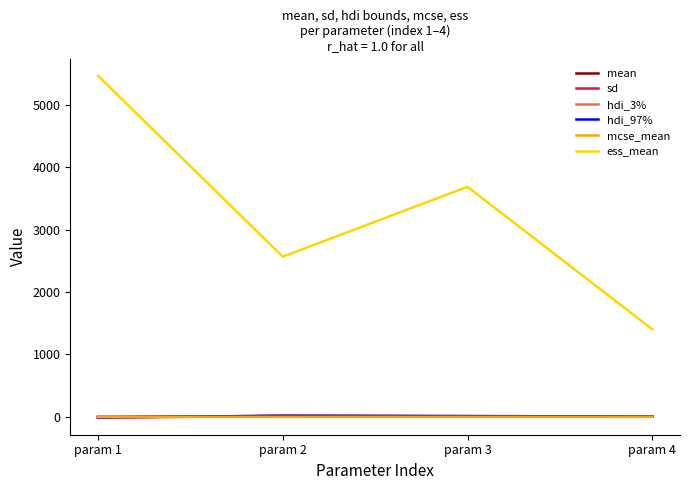

Which series has the widest spread of values?

ess_mean